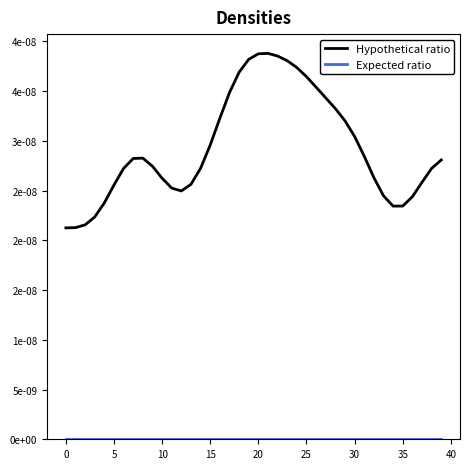

What are all the series names shown in the legend?

Hypothetical ratio, Expected ratio